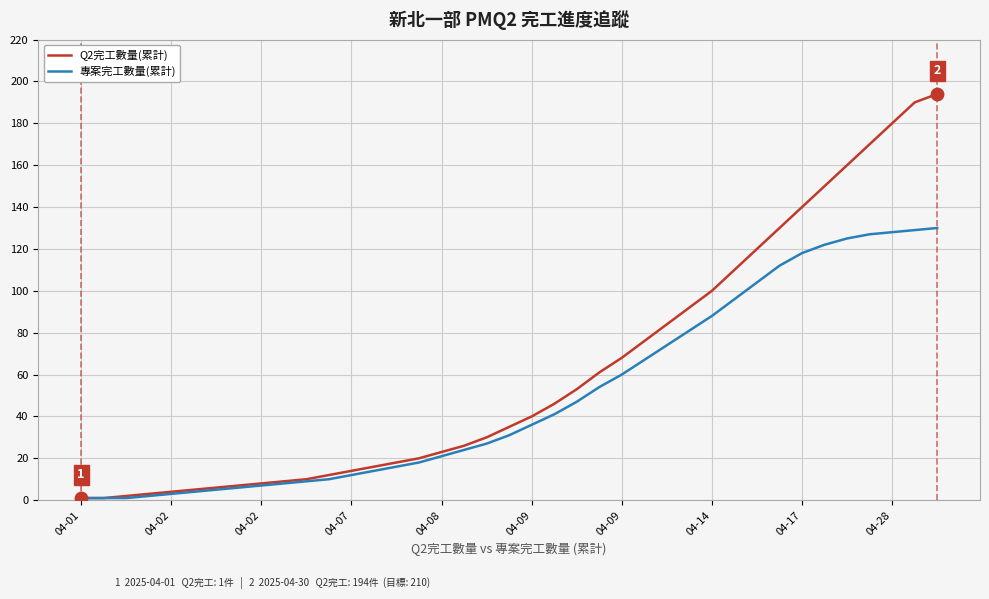

List the series in order of their peak value, highest first.

Q2完工數量(累計), 專案完工數量(累計)